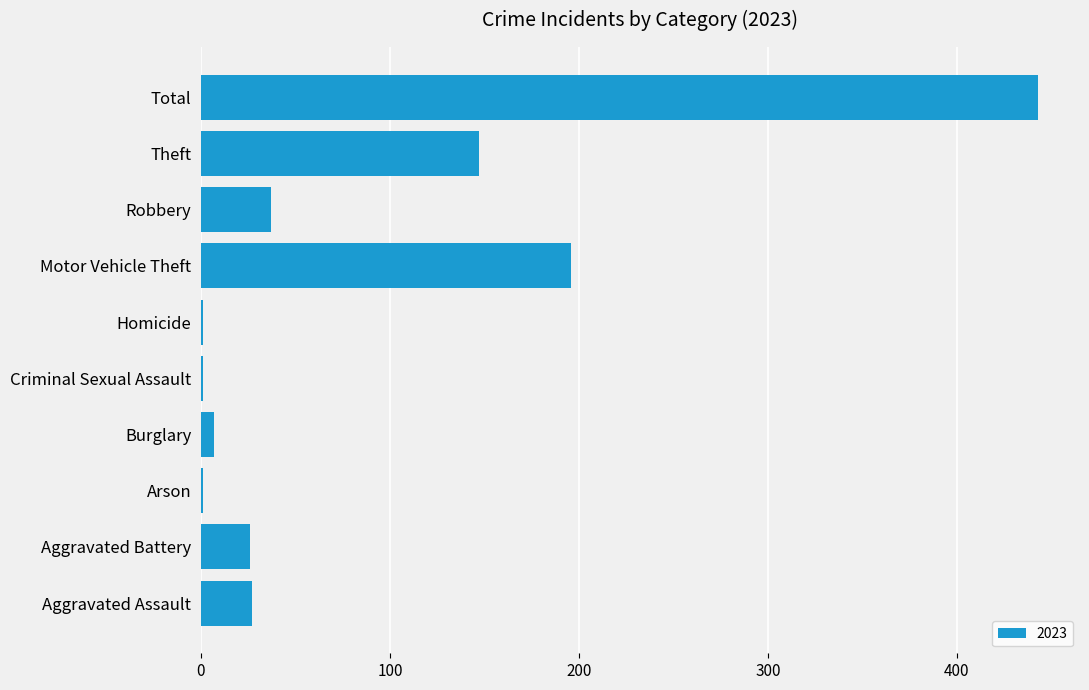

The chart shows a value of 1 at Homicide. True or false?

True